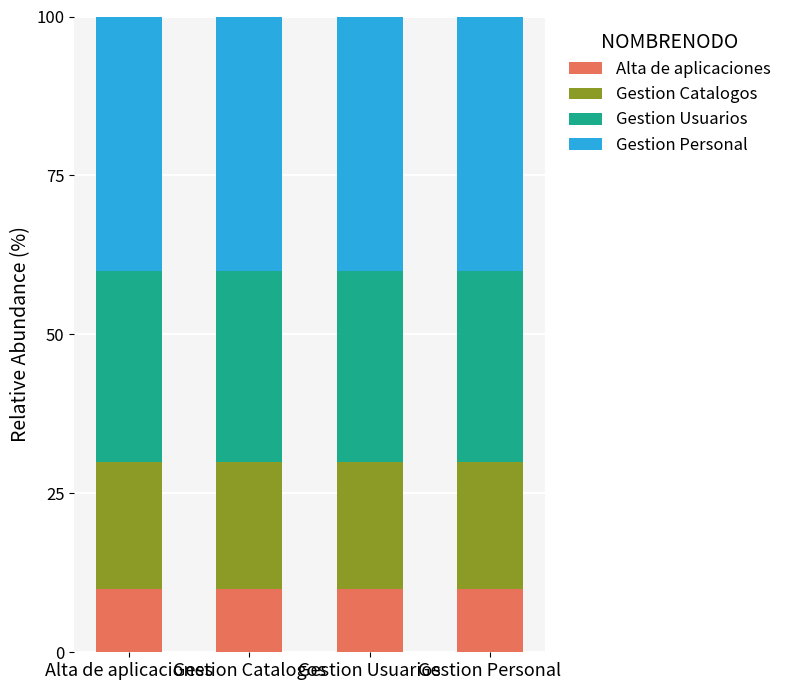

Read the Alta de aplicaciones value at Alta de aplicaciones.

10